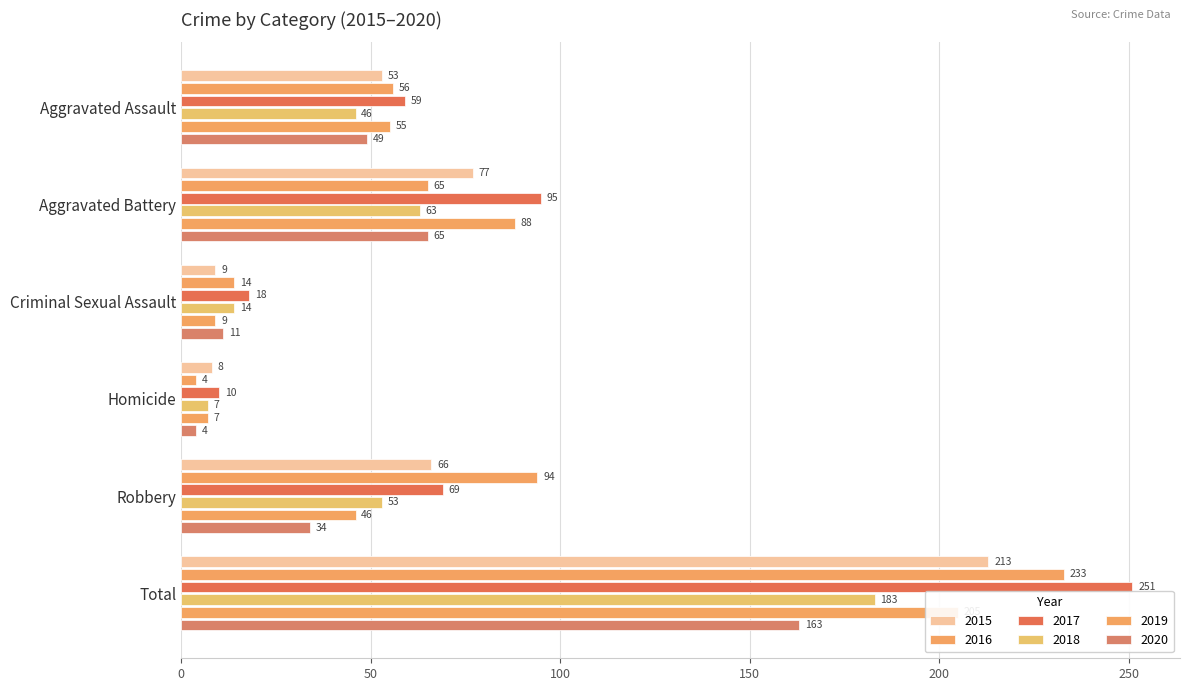

Is the value of 2016 at Aggravated Assault greater than the value of 2020 at Robbery?

Yes